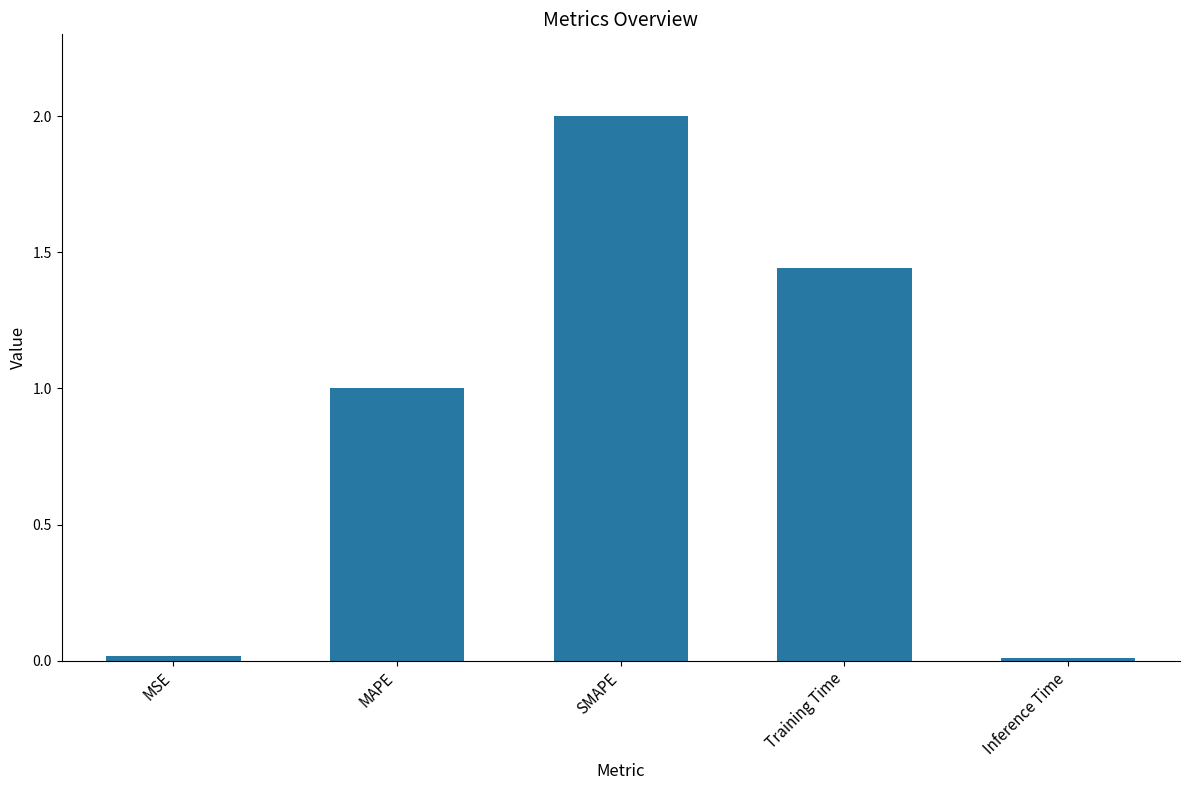

At which label is the value closest to 1?

MAPE